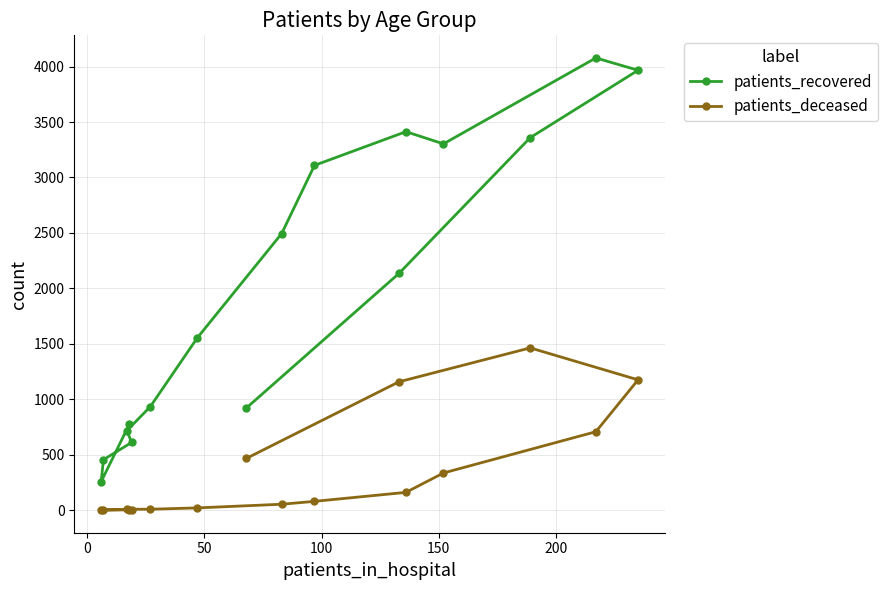

Does the chart have visible grid lines?

Yes